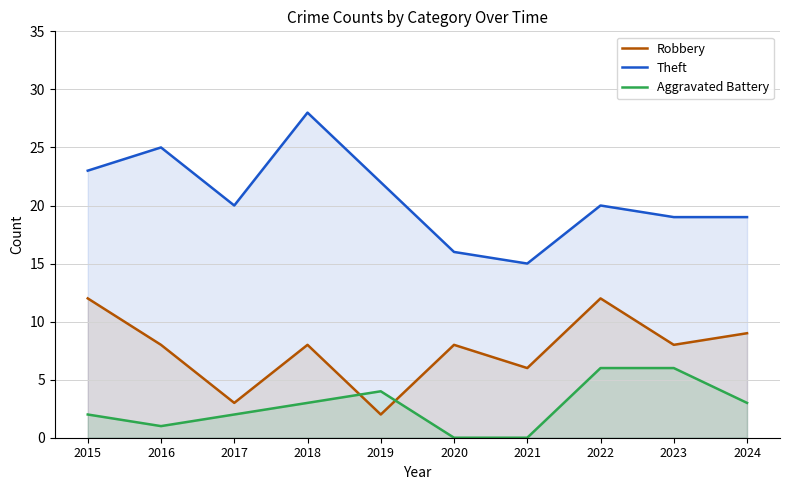

List the series in order of their overall mean, lowest first.

Aggravated Battery, Robbery, Theft